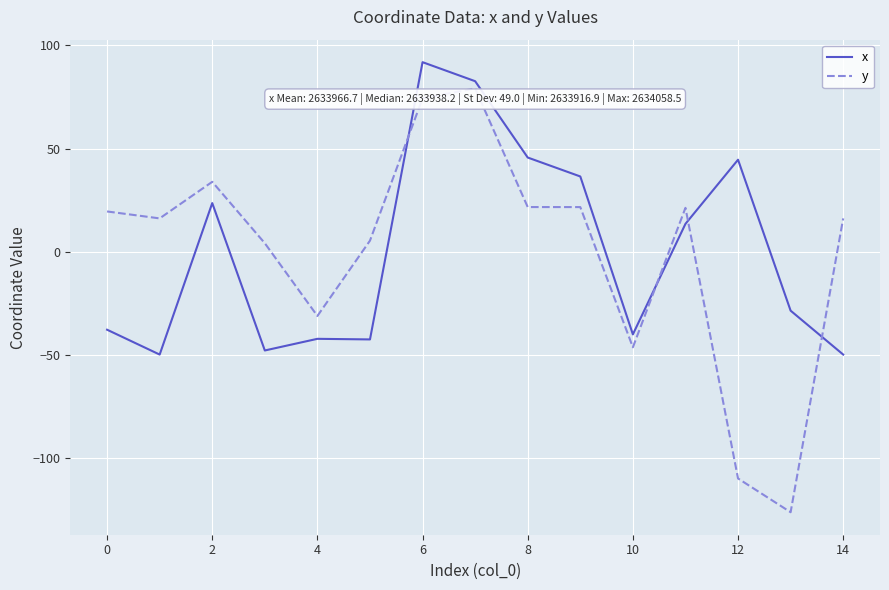

What is the maximum value shown in the chart?

91.8